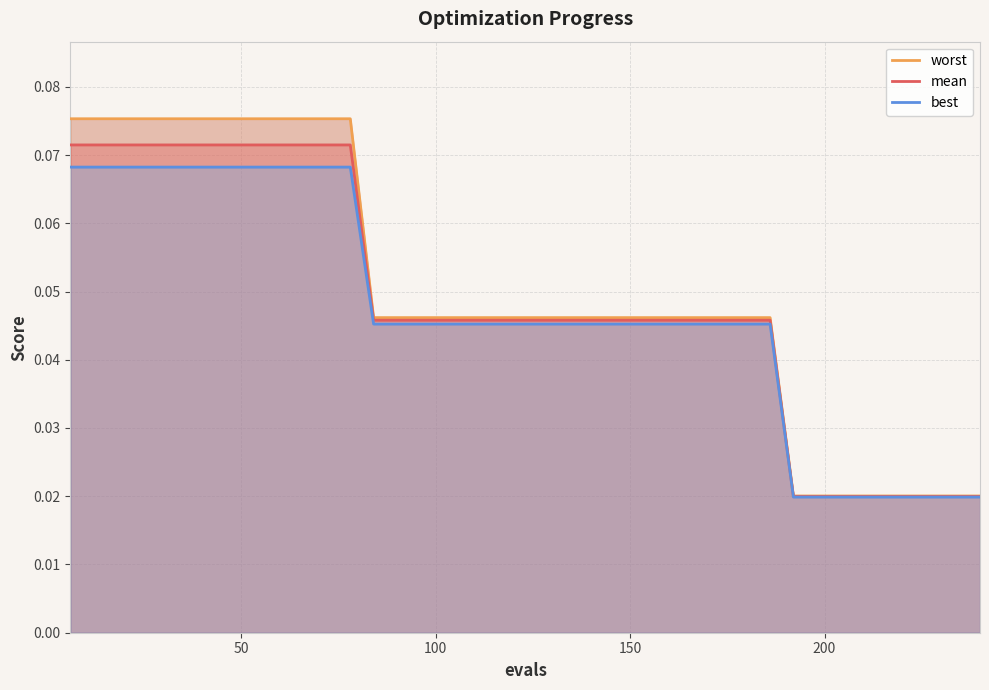

Which has a higher value, 6 or 0?

6